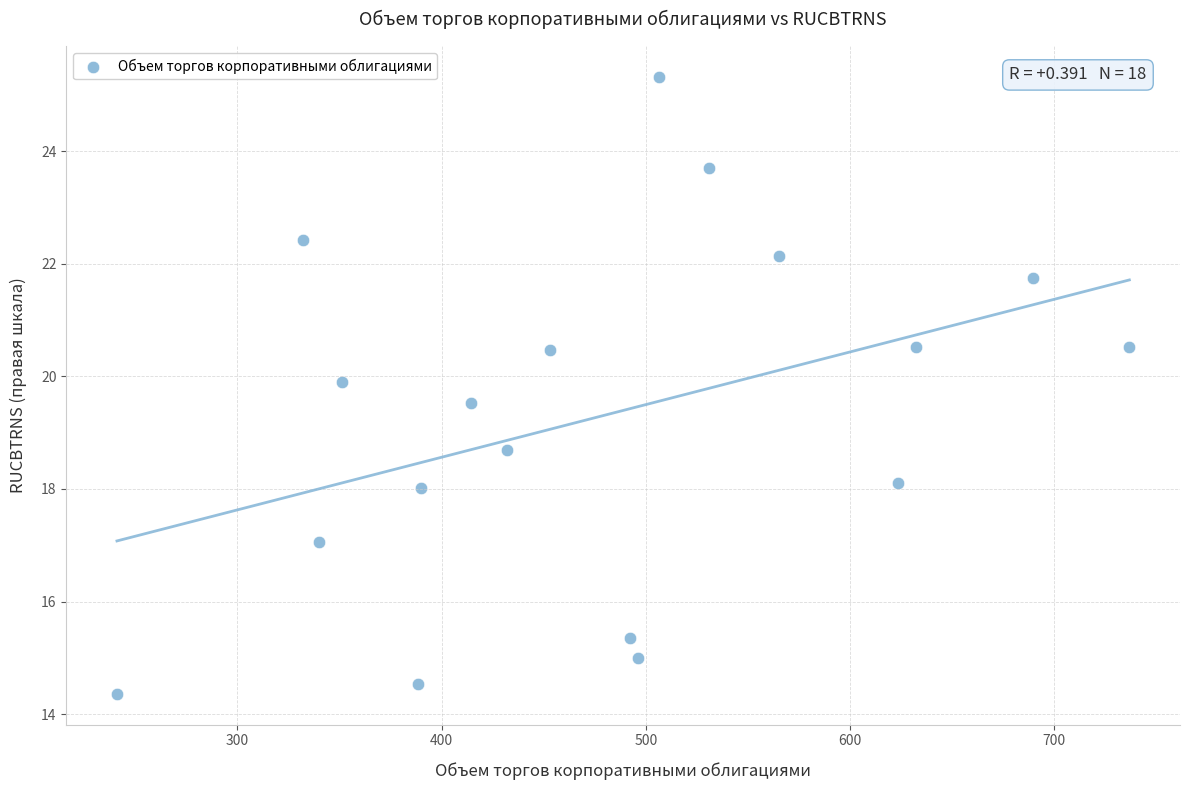

What is the range of X values (max minus min)?

495.7